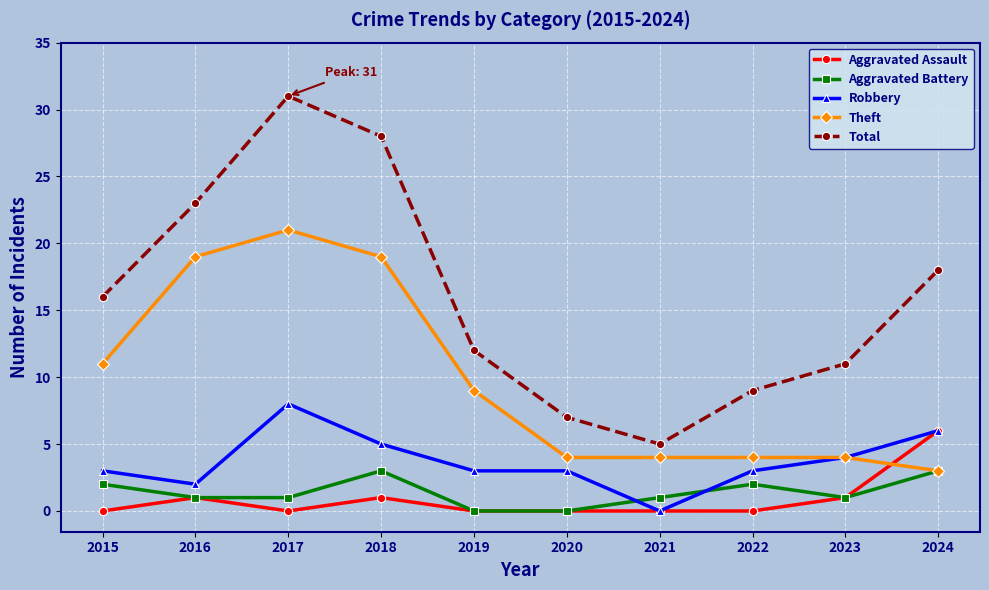

What is the approximate value of Total at 2016, to the nearest 10?

20